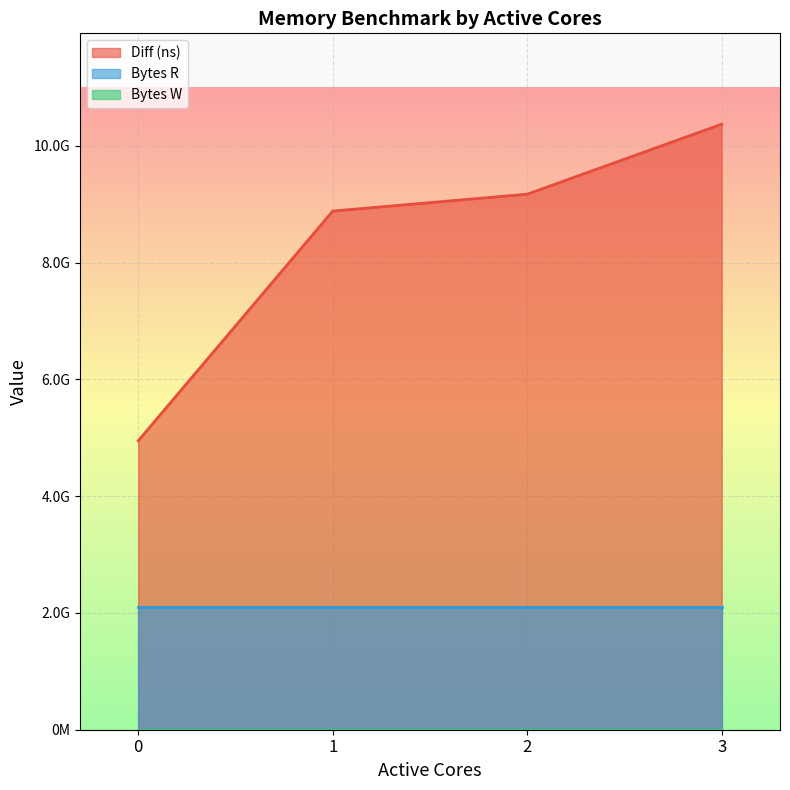

Is it true that Bytes W equals 0 at 3?

True